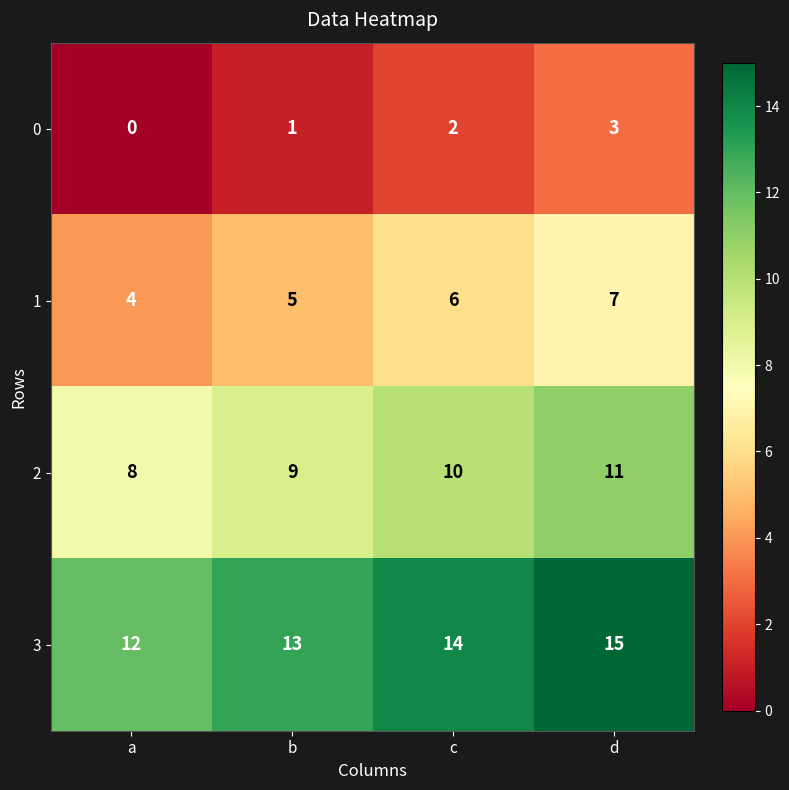

Reading right to left, transcribe all the data shown in this chart.

0: 3	2	1	0
1: 7	6	5	4
2: 11	10	9	8
3: 15	14	13	12